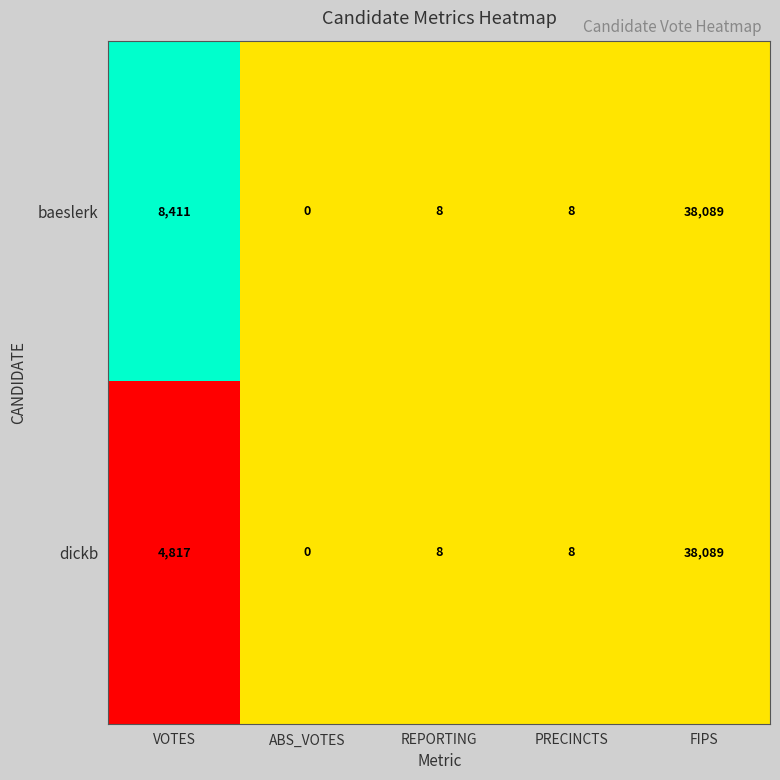

What is the difference between the baeslerk values at FIPS and PRECINCTS?

38081